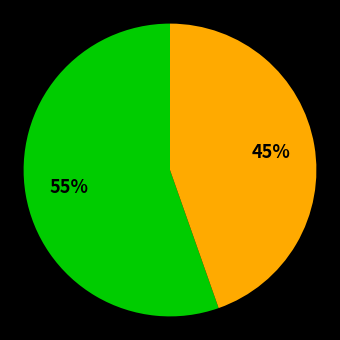

How many segments does this pie chart have?

2